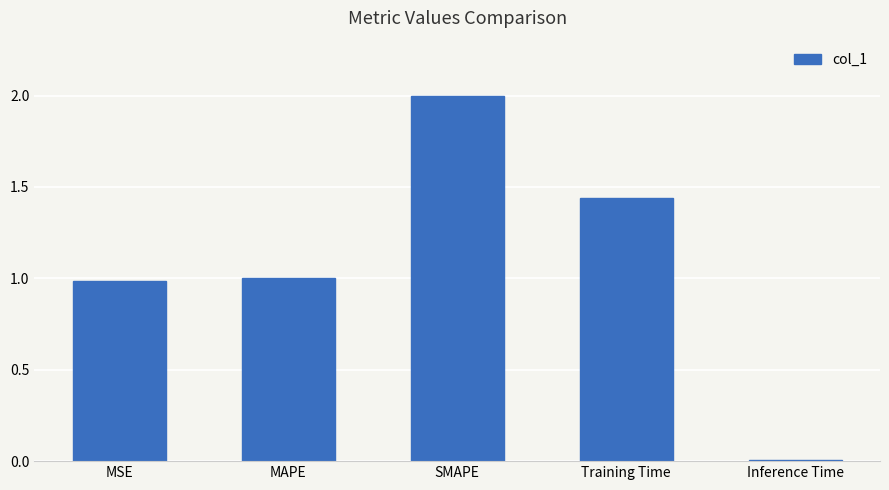

What is the average value?

1.1